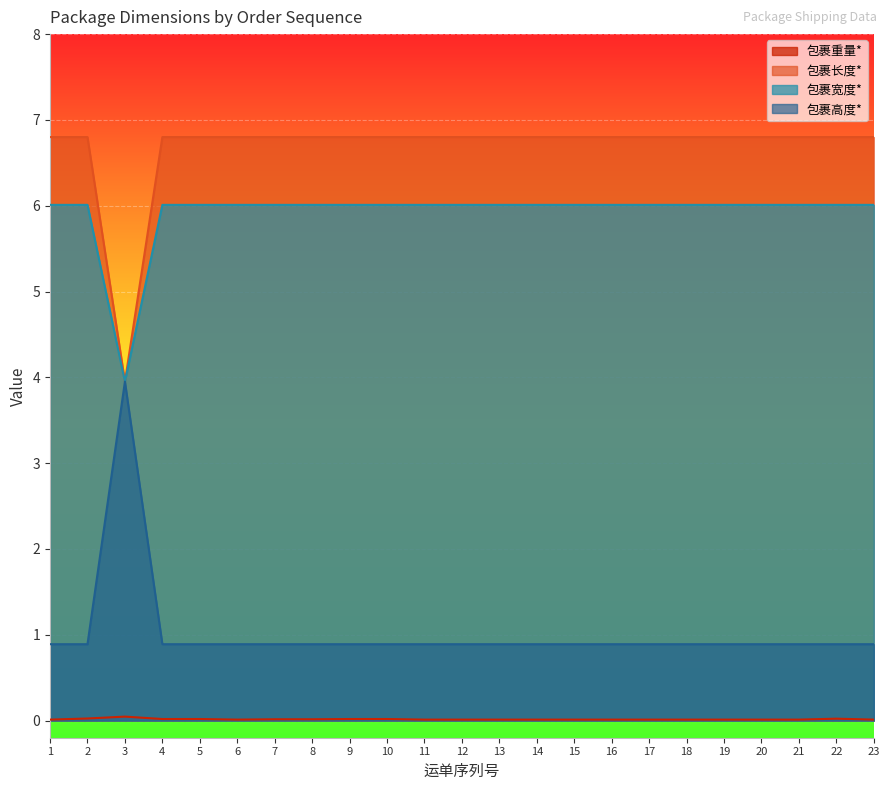

Count the 包裹重量* values in the range 0 to 1.

23